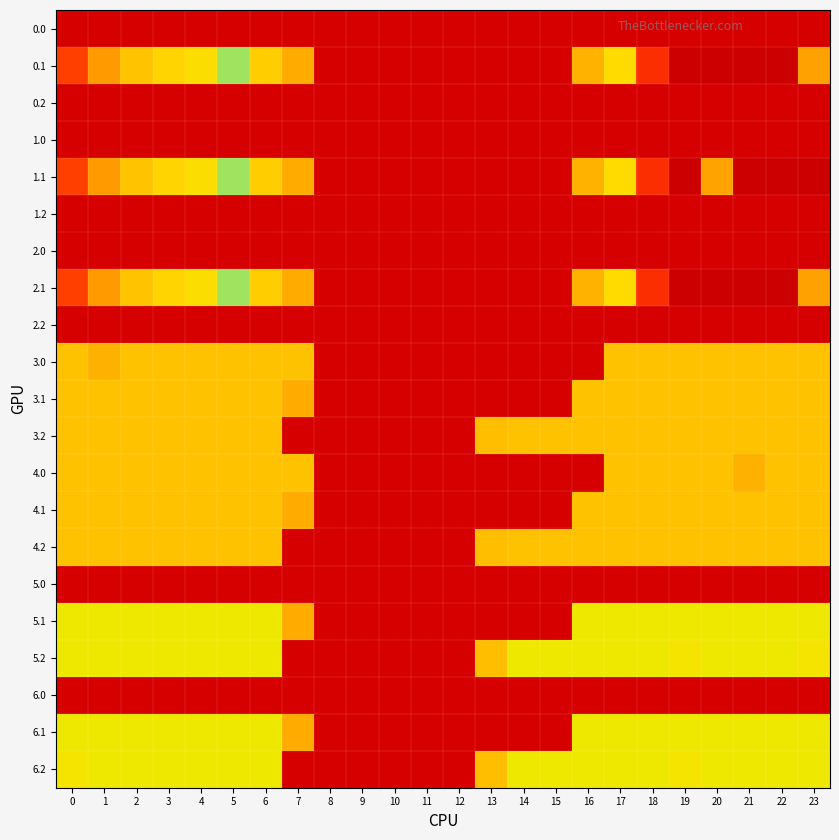

What is the total value across all series at 20?

2169.8